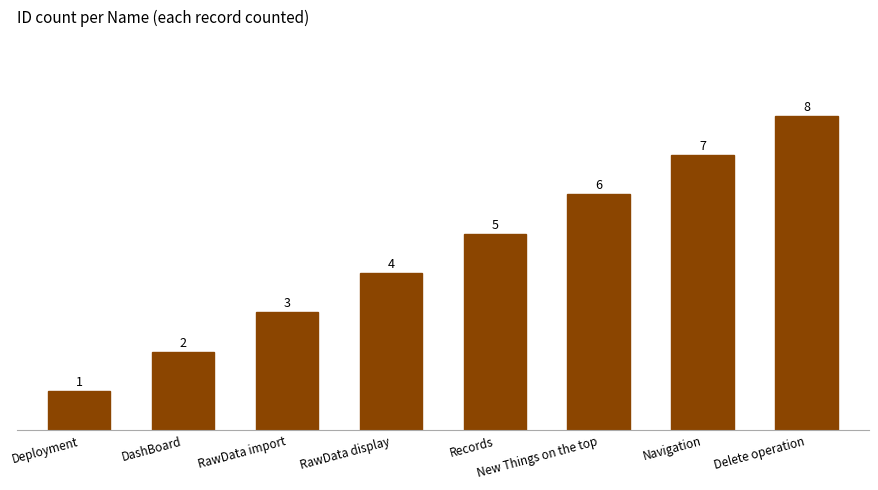

What is the label of the 6th bar from the right?

RawData import